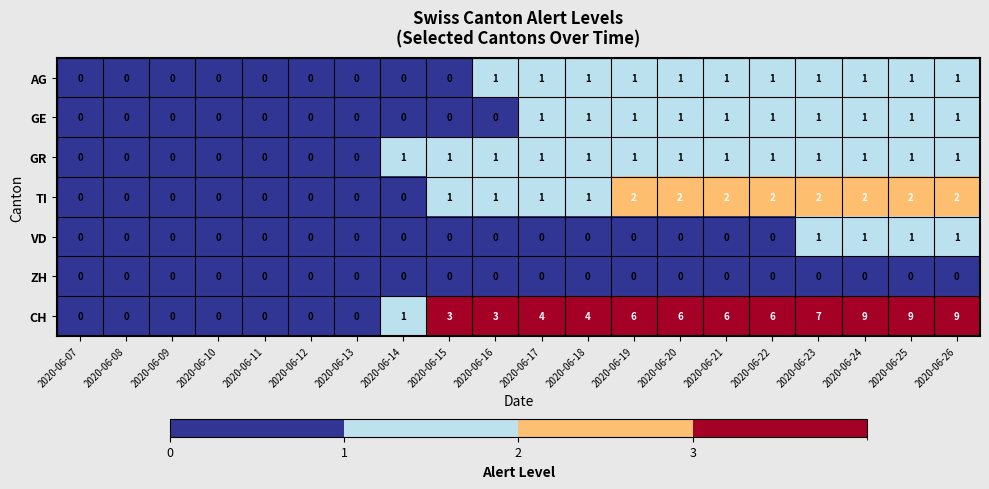

Which series has the largest range (max minus min)?

CH